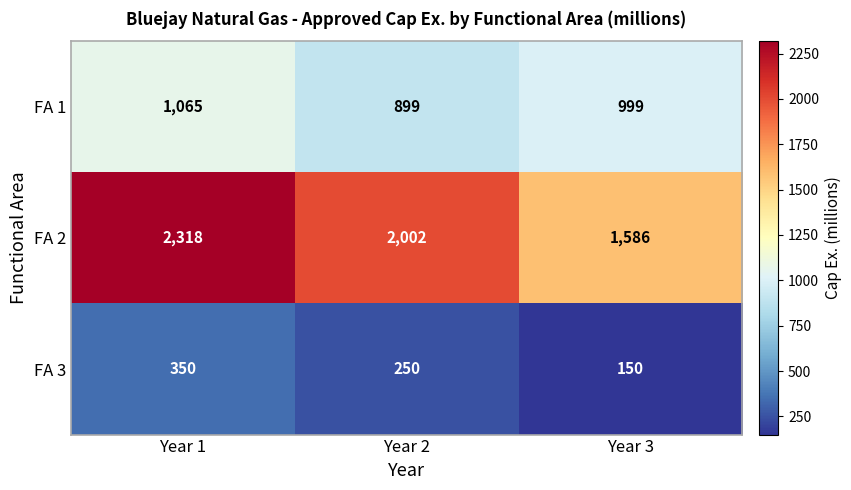

What value does the FA 2 series have at Year 1, to the nearest 10?

2320